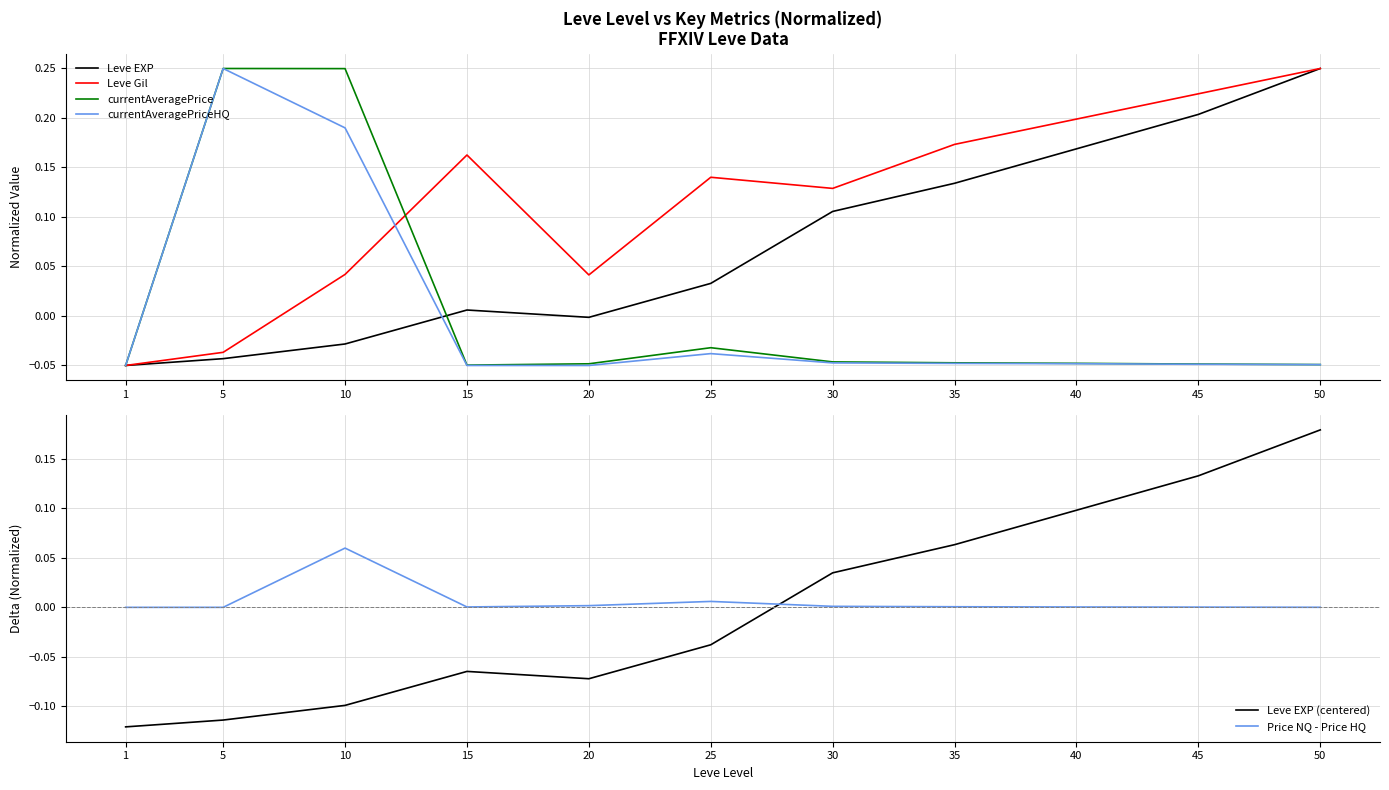

Which series has the widest spread of values?

Leve EXP